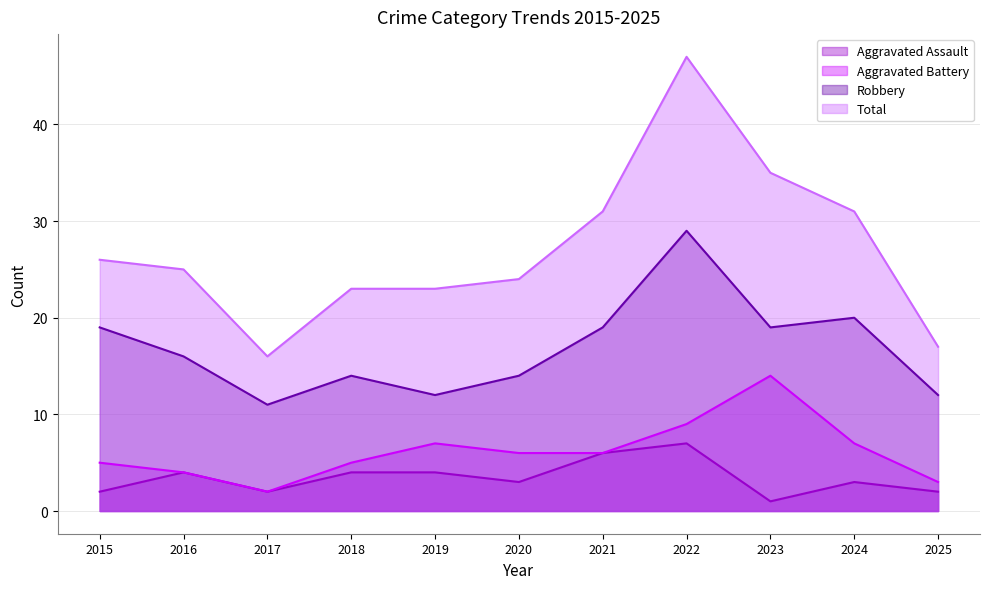

What is the lowest value of the Robbery series?

11